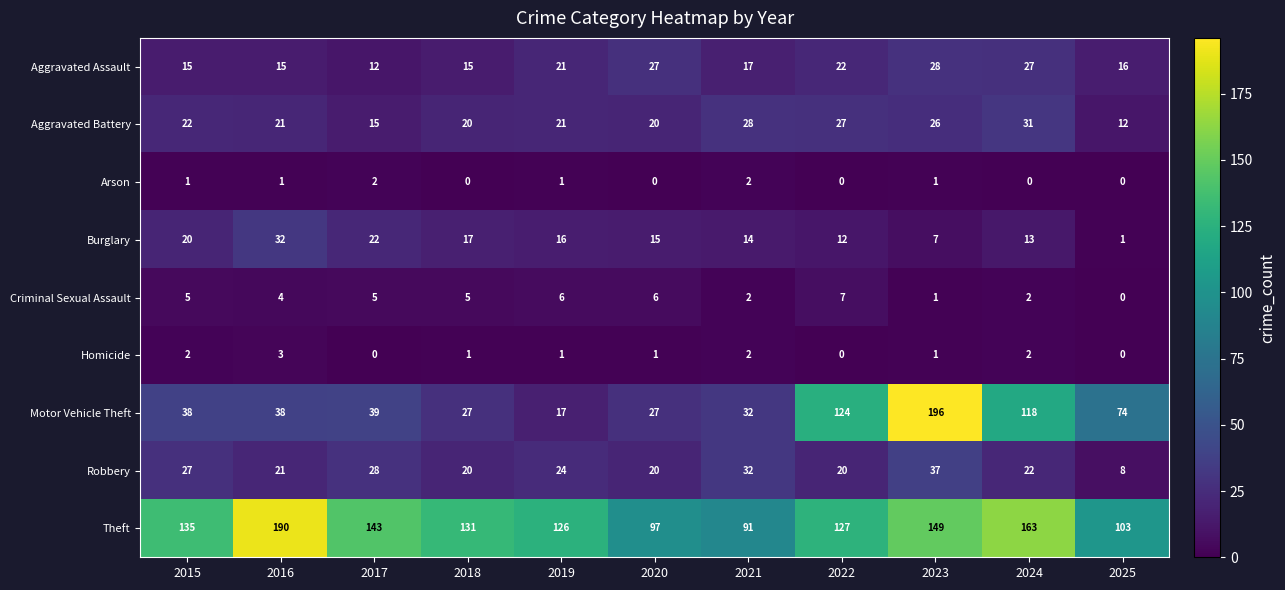

Rank the series by their maximum value, from lowest to highest.

Arson, Homicide, Criminal Sexual Assault, Aggravated Assault, Aggravated Battery, Burglary, Robbery, Theft, Motor Vehicle Theft